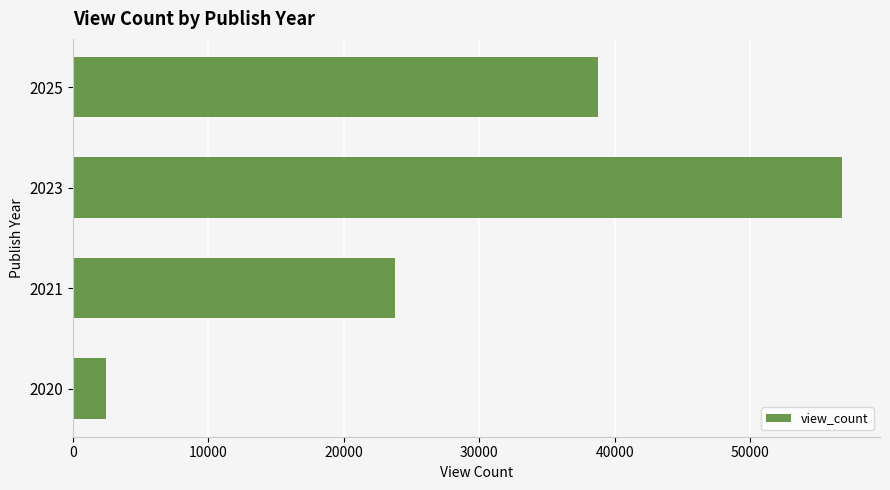

What is the change in value from 2021 to 2025?

+15005.5